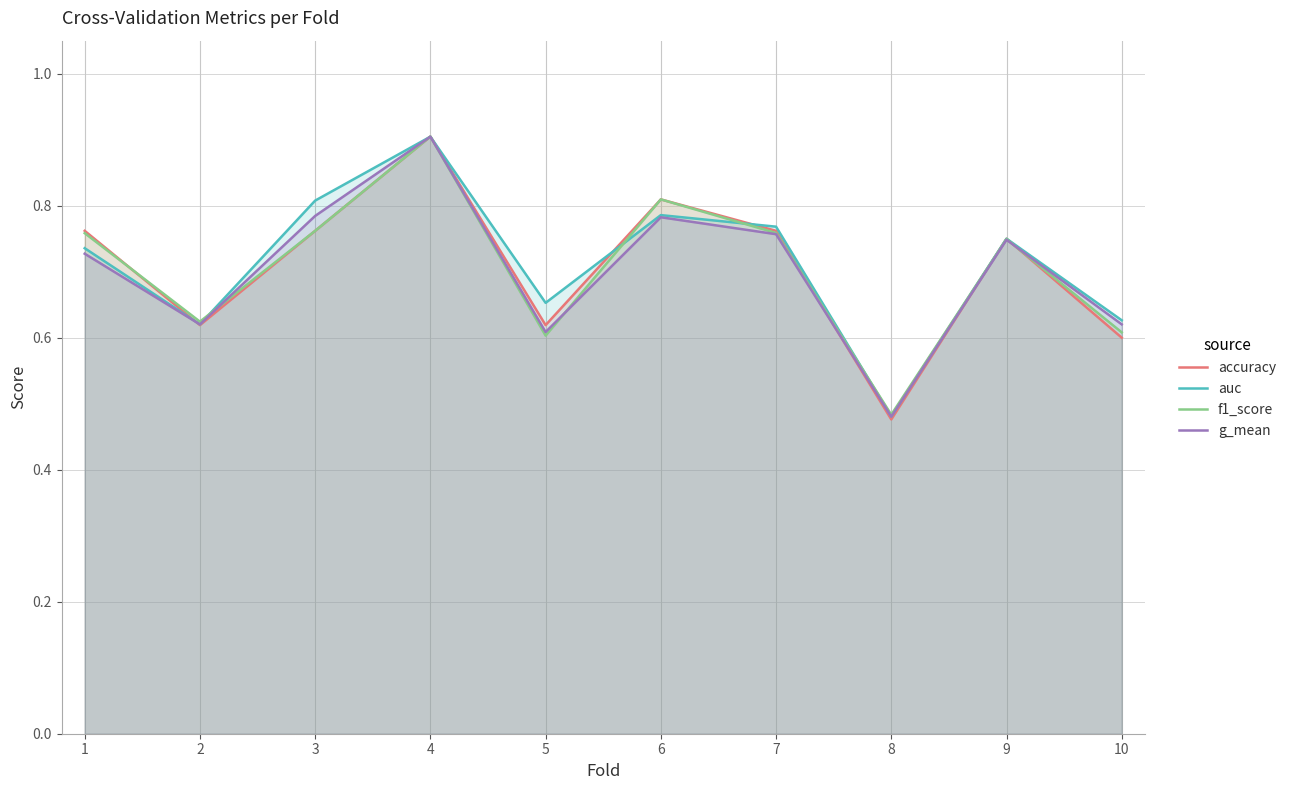

List the series in order of their peak value, lowest first.

g_mean, auc, accuracy, f1_score